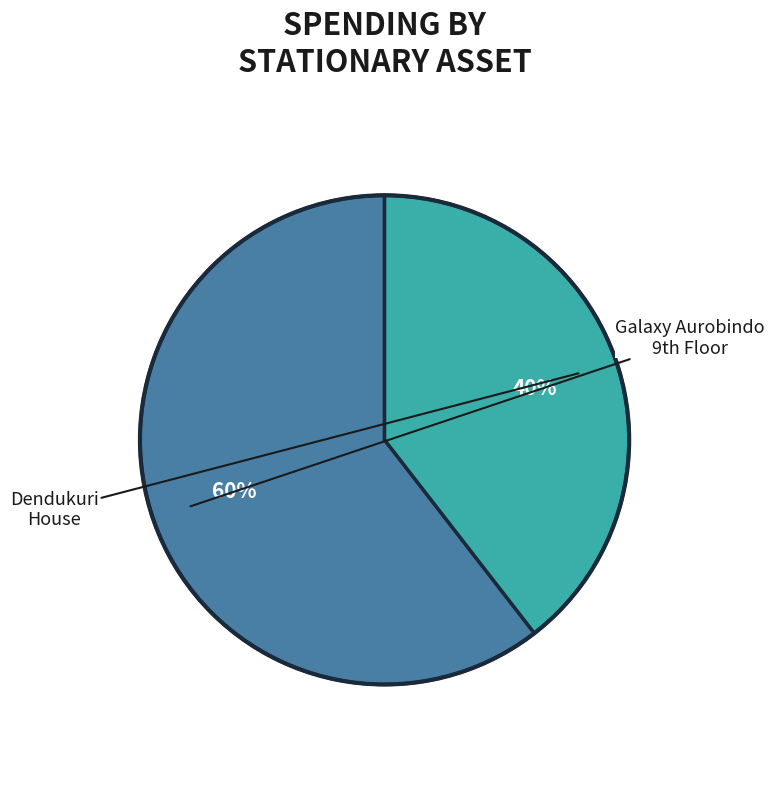

How many slices are in this pie chart?

2